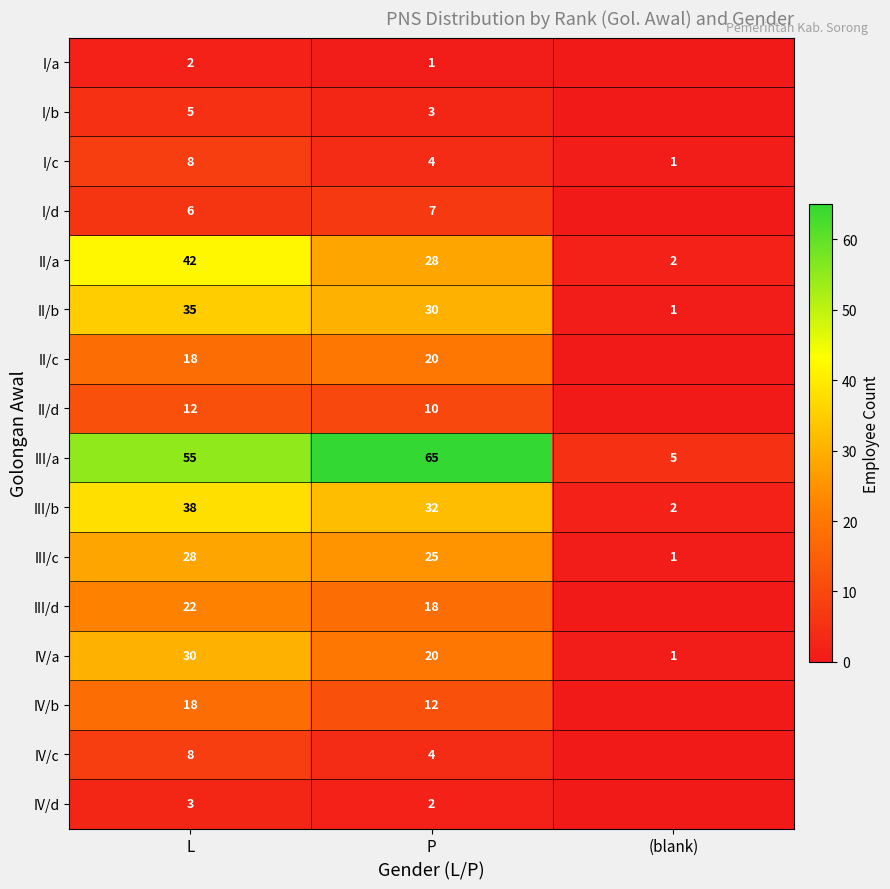

How many data points in III/b are less than 32?

1